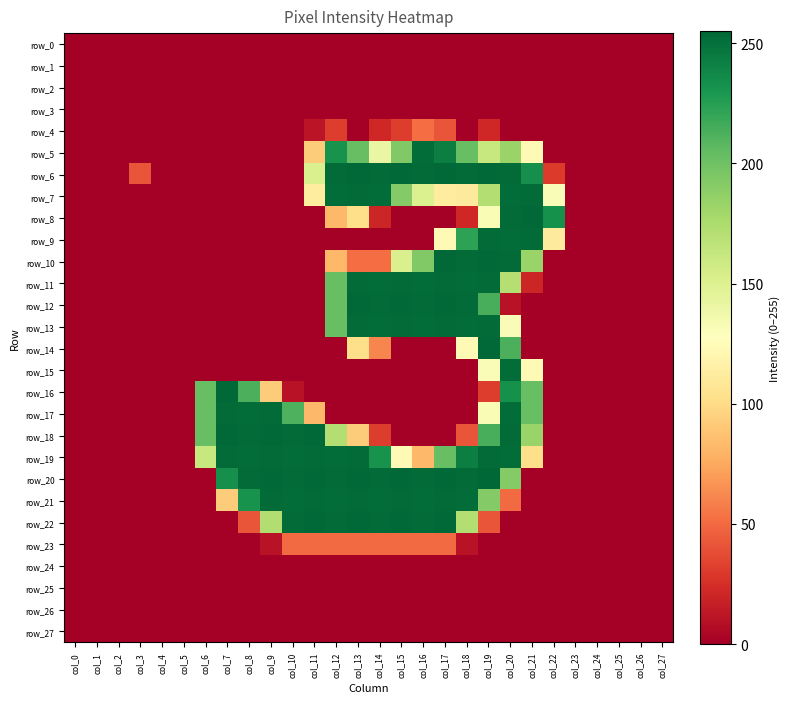

Reading left to right, what are all the values shown in this chart?

row_0: col_0=0	col_1=0	col_2=0	col_3=0	col_4=0	col_5=0	col_6=0	col_7=0	col_8=0	col_9=0	col_10=0	col_11=0	col_12=0	col_13=0	col_14=0	col_15=0	col_16=0	col_17=0	col_18=0	col_19=0	col_20=0	col_21=0	col_22=0	col_23=0	col_24=0	col_25=0	col_26=0	col_27=0
row_1: col_0=0	col_1=0	col_2=0	col_3=0	col_4=0	col_5=0	col_6=0	col_7=0	col_8=0	col_9=0	col_10=0	col_11=0	col_12=0	col_13=0	col_14=0	col_15=0	col_16=0	col_17=0	col_18=0	col_19=0	col_20=0	col_21=0	col_22=0	col_23=0	col_24=0	col_25=0	col_26=0	col_27=0
row_2: col_0=0	col_1=0	col_2=0	col_3=0	col_4=0	col_5=0	col_6=0	col_7=0	col_8=0	col_9=0	col_10=0	col_11=0	col_12=0	col_13=0	col_14=0	col_15=0	col_16=0	col_17=0	col_18=0	col_19=0	col_20=0	col_21=0	col_22=0	col_23=0	col_24=0	col_25=0	col_26=0	col_27=0
row_3: col_0=0	col_1=0	col_2=0	col_3=0	col_4=0	col_5=0	col_6=0	col_7=0	col_8=0	col_9=0	col_10=0	col_11=0	col_12=0	col_13=0	col_14=0	col_15=0	col_16=0	col_17=0	col_18=0	col_19=0	col_20=0	col_21=0	col_22=0	col_23=0	col_24=0	col_25=0	col_26=0	col_27=0
row_4: col_0=0	col_1=0	col_2=0	col_3=0	col_4=0	col_5=0	col_6=0	col_7=0	col_8=0	col_9=0	col_10=0	col_11=11	col_12=31	col_13=0	col_14=21	col_15=31	col_16=51	col_17=41	col_18=0	col_19=21	col_20=0	col_21=0	col_22=0	col_23=0	col_24=0	col_25=0	col_26=0	col_27=0
row_5: col_0=0	col_1=0	col_2=0	col_3=0	col_4=0	col_5=0	col_6=0	col_7=0	col_8=0	col_9=0	col_10=0	col_11=92	col_12=232	col_13=203	col_14=141	col_15=193	col_16=252	col_17=243	col_18=203	col_19=162	col_20=183	col_21=123	col_22=0	col_23=0	col_24=0	col_25=0	col_26=0	col_27=0
row_6: col_0=0	col_1=0	col_2=0	col_3=41	col_4=0	col_5=0	col_6=0	col_7=0	col_8=0	col_9=0	col_10=0	col_11=152	col_12=253	col_13=254	col_14=253	col_15=254	col_16=253	col_17=254	col_18=253	col_19=254	col_20=253	col_21=234	col_22=30	col_23=0	col_24=0	col_25=0	col_26=0	col_27=0
row_7: col_0=0	col_1=0	col_2=0	col_3=0	col_4=0	col_5=0	col_6=0	col_7=0	col_8=0	col_9=0	col_10=0	col_11=112	col_12=252	col_13=253	col_14=252	col_15=192	col_16=151	col_17=112	col_18=111	col_19=172	col_20=252	col_21=253	col_22=131	col_23=0	col_24=0	col_25=0	col_26=0	col_27=0
row_8: col_0=0	col_1=0	col_2=0	col_3=0	col_4=0	col_5=0	col_6=0	col_7=0	col_8=0	col_9=0	col_10=0	col_11=0	col_12=82	col_13=102	col_14=20	col_15=0	col_16=0	col_17=0	col_18=21	col_19=132	col_20=253	col_21=254	col_22=233	col_23=0	col_24=0	col_25=0	col_26=0	col_27=0
row_9: col_0=0	col_1=0	col_2=0	col_3=0	col_4=0	col_5=0	col_6=0	col_7=0	col_8=0	col_9=0	col_10=0	col_11=0	col_12=0	col_13=0	col_14=0	col_15=0	col_16=0	col_17=123	col_18=223	col_19=253	col_20=252	col_21=253	col_22=111	col_23=0	col_24=0	col_25=0	col_26=0	col_27=0
row_10: col_0=0	col_1=0	col_2=0	col_3=0	col_4=0	col_5=0	col_6=0	col_7=0	col_8=0	col_9=0	col_10=0	col_11=0	col_12=82	col_13=51	col_14=51	col_15=152	col_16=193	col_17=254	col_18=253	col_19=254	col_20=253	col_21=183	col_22=0	col_23=0	col_24=0	col_25=0	col_26=0	col_27=0
row_11: col_0=0	col_1=0	col_2=0	col_3=0	col_4=0	col_5=0	col_6=0	col_7=0	col_8=0	col_9=0	col_10=0	col_11=0	col_12=203	col_13=253	col_14=252	col_15=253	col_16=252	col_17=253	col_18=252	col_19=253	col_20=171	col_21=20	col_22=0	col_23=0	col_24=0	col_25=0	col_26=0	col_27=0
row_12: col_0=0	col_1=0	col_2=0	col_3=0	col_4=0	col_5=0	col_6=0	col_7=0	col_8=0	col_9=0	col_10=0	col_11=0	col_12=203	col_13=254	col_14=253	col_15=254	col_16=253	col_17=254	col_18=253	col_19=214	col_20=10	col_21=0	col_22=0	col_23=0	col_24=0	col_25=0	col_26=0	col_27=0
row_13: col_0=0	col_1=0	col_2=0	col_3=0	col_4=0	col_5=0	col_6=0	col_7=0	col_8=0	col_9=0	col_10=0	col_11=0	col_12=203	col_13=253	col_14=252	col_15=253	col_16=252	col_17=253	col_18=252	col_19=253	col_20=131	col_21=0	col_22=0	col_23=0	col_24=0	col_25=0	col_26=0	col_27=0
row_14: col_0=0	col_1=0	col_2=0	col_3=0	col_4=0	col_5=0	col_6=0	col_7=0	col_8=0	col_9=0	col_10=0	col_11=0	col_12=0	col_13=102	col_14=61	col_15=0	col_16=0	col_17=0	col_18=123	col_19=254	col_20=213	col_21=0	col_22=0	col_23=0	col_24=0	col_25=0	col_26=0	col_27=0
row_15: col_0=0	col_1=0	col_2=0	col_3=0	col_4=0	col_5=0	col_6=0	col_7=0	col_8=0	col_9=0	col_10=0	col_11=0	col_12=0	col_13=0	col_14=0	col_15=0	col_16=0	col_17=0	col_18=0	col_19=131	col_20=252	col_21=123	col_22=0	col_23=0	col_24=0	col_25=0	col_26=0	col_27=0
row_16: col_0=0	col_1=0	col_2=0	col_3=0	col_4=0	col_5=0	col_6=203	col_7=254	col_8=213	col_9=92	col_10=10	col_11=0	col_12=0	col_13=0	col_14=0	col_15=0	col_16=0	col_17=0	col_18=0	col_19=31	col_20=233	col_21=203	col_22=0	col_23=0	col_24=0	col_25=0	col_26=0	col_27=0
row_17: col_0=0	col_1=0	col_2=0	col_3=0	col_4=0	col_5=0	col_6=203	col_7=253	col_8=252	col_9=253	col_10=212	col_11=82	col_12=0	col_13=0	col_14=0	col_15=0	col_16=0	col_17=0	col_18=0	col_19=132	col_20=252	col_21=203	col_22=0	col_23=0	col_24=0	col_25=0	col_26=0	col_27=0
row_18: col_0=0	col_1=0	col_2=0	col_3=0	col_4=0	col_5=0	col_6=203	col_7=254	col_8=253	col_9=254	col_10=253	col_11=254	col_12=172	col_13=92	col_14=31	col_15=0	col_16=0	col_17=0	col_18=41	col_19=214	col_20=253	col_21=183	col_22=0	col_23=0	col_24=0	col_25=0	col_26=0	col_27=0
row_19: col_0=0	col_1=0	col_2=0	col_3=0	col_4=0	col_5=0	col_6=162	col_7=253	col_8=252	col_9=253	col_10=252	col_11=253	col_12=252	col_13=253	col_14=232	col_15=123	col_16=82	col_17=203	col_18=243	col_19=253	col_20=252	col_21=102	col_22=0	col_23=0	col_24=0	col_25=0	col_26=0	col_27=0
row_20: col_0=0	col_1=0	col_2=0	col_3=0	col_4=0	col_5=0	col_6=0	col_7=234	col_8=253	col_9=254	col_10=253	col_11=254	col_12=253	col_13=254	col_14=253	col_15=254	col_16=253	col_17=254	col_18=253	col_19=255	col_20=192	col_21=0	col_22=0	col_23=0	col_24=0	col_25=0	col_26=0	col_27=0
row_21: col_0=0	col_1=0	col_2=0	col_3=0	col_4=0	col_5=0	col_6=0	col_7=92	col_8=232	col_9=253	col_10=252	col_11=253	col_12=252	col_13=253	col_14=252	col_15=253	col_16=252	col_17=253	col_18=252	col_19=192	col_20=50	col_21=0	col_22=0	col_23=0	col_24=0	col_25=0	col_26=0	col_27=0
row_22: col_0=0	col_1=0	col_2=0	col_3=0	col_4=0	col_5=0	col_6=0	col_7=0	col_8=41	col_9=173	col_10=253	col_11=254	col_12=253	col_13=254	col_14=253	col_15=254	col_16=253	col_17=254	col_18=172	col_19=41	col_20=0	col_21=0	col_22=0	col_23=0	col_24=0	col_25=0	col_26=0	col_27=0
row_23: col_0=0	col_1=0	col_2=0	col_3=0	col_4=0	col_5=0	col_6=0	col_7=0	col_8=0	col_9=10	col_10=50	col_11=50	col_12=50	col_13=50	col_14=50	col_15=50	col_16=50	col_17=50	col_18=10	col_19=0	col_20=0	col_21=0	col_22=0	col_23=0	col_24=0	col_25=0	col_26=0	col_27=0
row_24: col_0=0	col_1=0	col_2=0	col_3=0	col_4=0	col_5=0	col_6=0	col_7=0	col_8=0	col_9=0	col_10=0	col_11=0	col_12=0	col_13=0	col_14=0	col_15=0	col_16=0	col_17=0	col_18=0	col_19=0	col_20=0	col_21=0	col_22=0	col_23=0	col_24=0	col_25=0	col_26=0	col_27=0
row_25: col_0=0	col_1=0	col_2=0	col_3=0	col_4=0	col_5=0	col_6=0	col_7=0	col_8=0	col_9=0	col_10=0	col_11=0	col_12=0	col_13=0	col_14=0	col_15=0	col_16=0	col_17=0	col_18=0	col_19=0	col_20=0	col_21=0	col_22=0	col_23=0	col_24=0	col_25=0	col_26=0	col_27=0
row_26: col_0=0	col_1=0	col_2=0	col_3=0	col_4=0	col_5=0	col_6=0	col_7=0	col_8=0	col_9=0	col_10=0	col_11=0	col_12=0	col_13=0	col_14=0	col_15=0	col_16=0	col_17=0	col_18=0	col_19=0	col_20=0	col_21=0	col_22=0	col_23=0	col_24=0	col_25=0	col_26=0	col_27=0
row_27: col_0=0	col_1=0	col_2=0	col_3=0	col_4=0	col_5=0	col_6=0	col_7=0	col_8=0	col_9=0	col_10=0	col_11=0	col_12=0	col_13=0	col_14=0	col_15=0	col_16=0	col_17=0	col_18=0	col_19=0	col_20=0	col_21=0	col_22=0	col_23=0	col_24=0	col_25=0	col_26=0	col_27=0